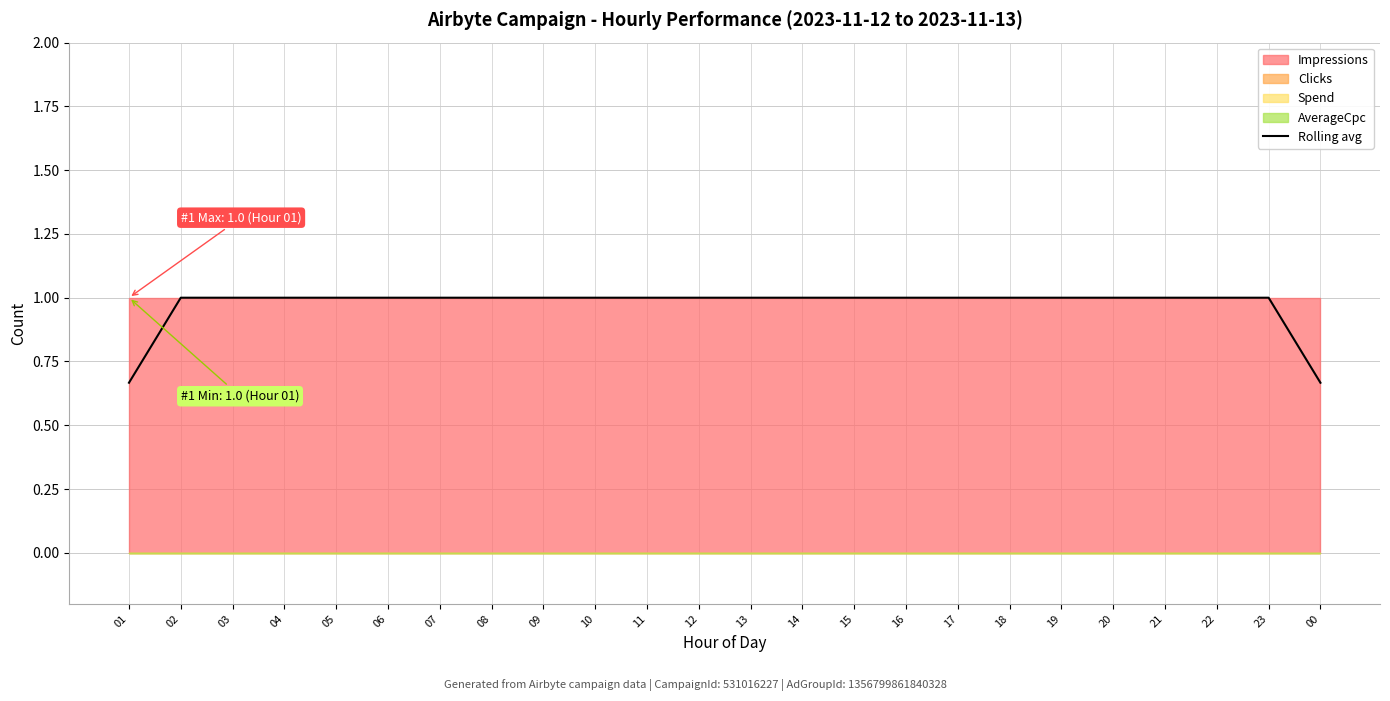

Rank the categories by value from lowest to highest.

01, 00, 02, 03, 04, 05, 06, 07, 08, 09, 10, 11, 12, 13, 14, 15, 16, 17, 18, 19, 20, 21, 22, 23